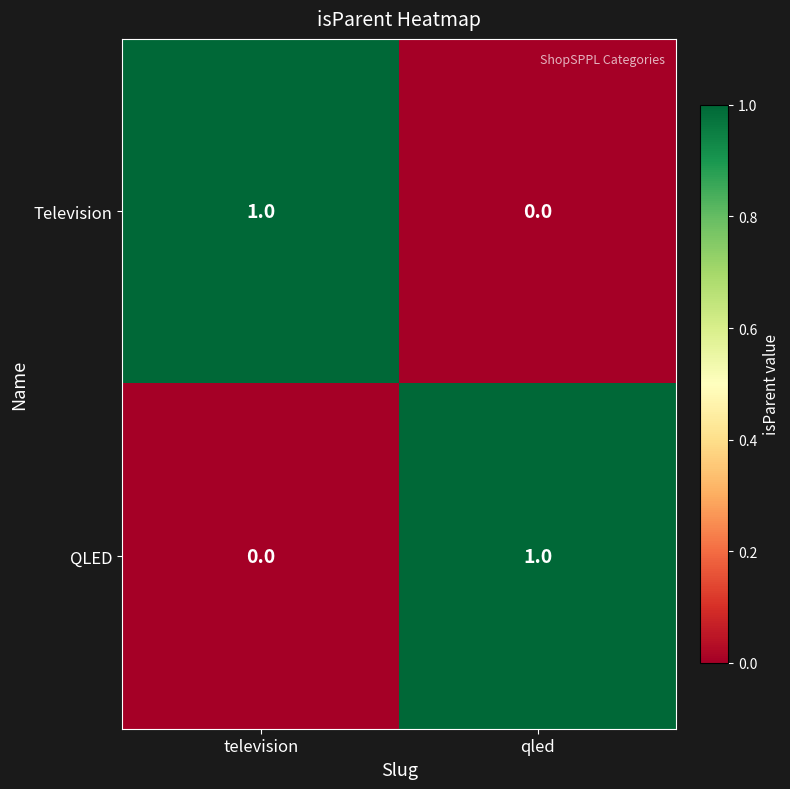

The Television series shows 1 at qled. True or false?

False